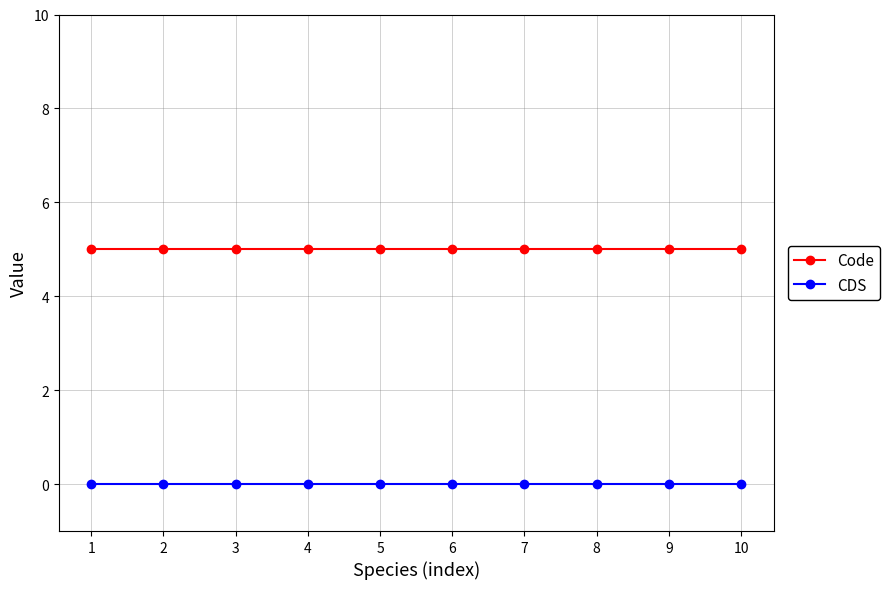

Rank the series by their average value, from highest to lowest.

Code, CDS